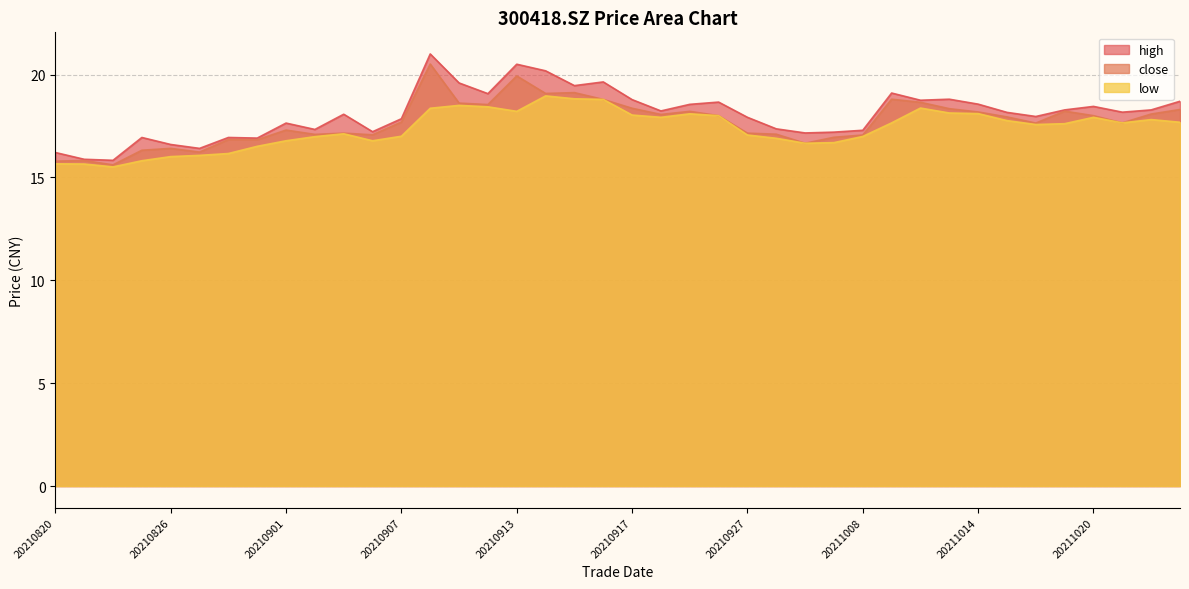

At which label does low first exceed 17?

20210903